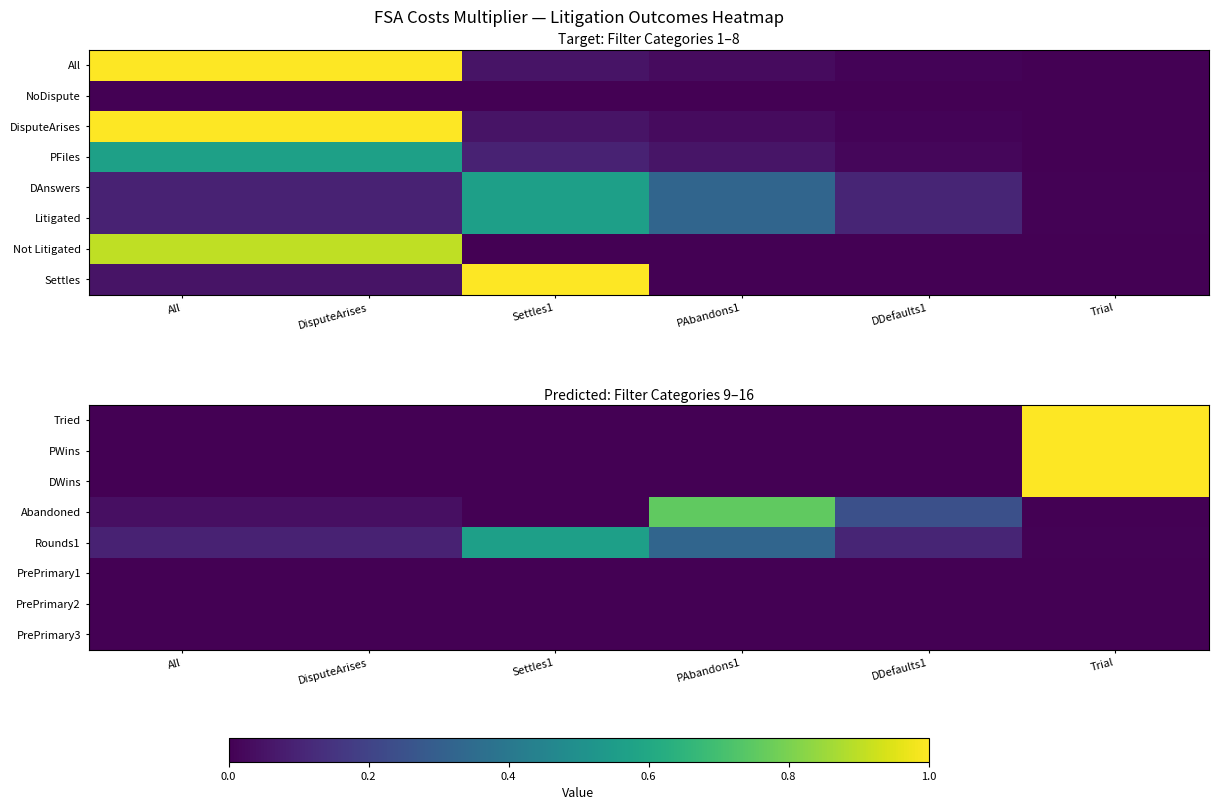

The PrePrimary2 series shows 0.0 at DDefaults1. True or false?

True